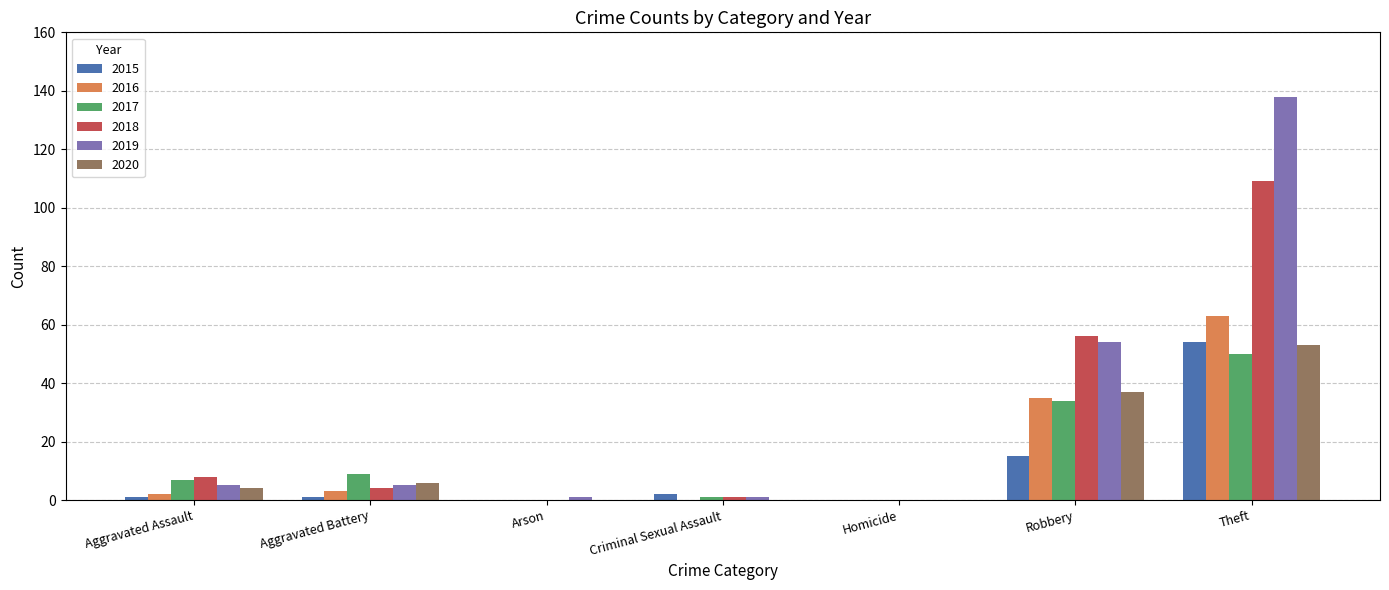

Which series has the widest spread of values?

2019